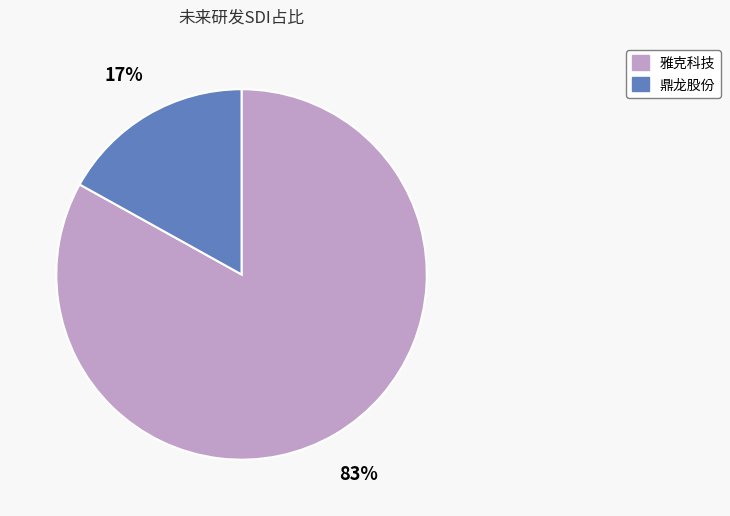

Between 鼎龙股份 and 雅克科技, which is larger?

雅克科技